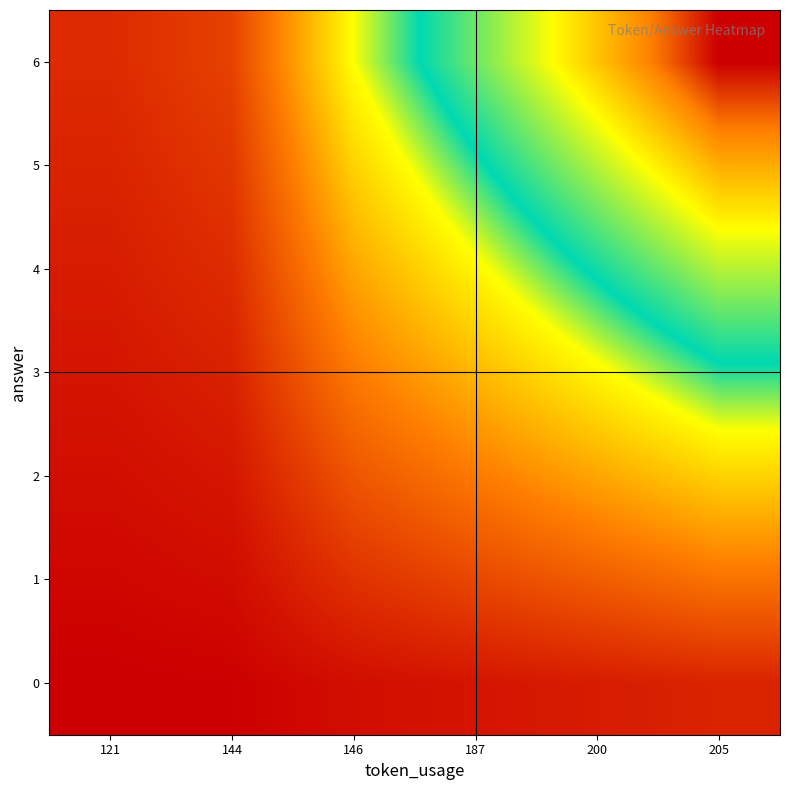

Reading left to right, extract all data points from this chart.

0: 121=6.4	144=9.6	146=32.1	187=45.0	200=57.9	205=70.7
1: 121=19.3	144=28.9	146=96.4	187=135.0	200=173.6	205=212.1
2: 121=32.1	144=48.2	146=160.7	187=225.0	200=289.3	205=353.6
3: 121=45.0	144=67.5	146=225.0	187=315.0	200=405.0	205=495.0
4: 121=57.9	144=86.8	146=289.3	187=405.0	200=520.7	205=636.4
5: 121=70.7	144=106.1	146=353.6	187=495.0	200=636.4	205=777.9
6: 121=83.6	144=125.4	146=417.9	187=585.0	200=752.1	205=919.3